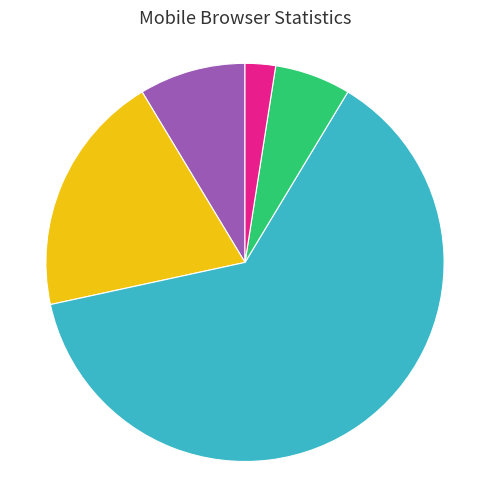

Count the number of slices in the pie.

5